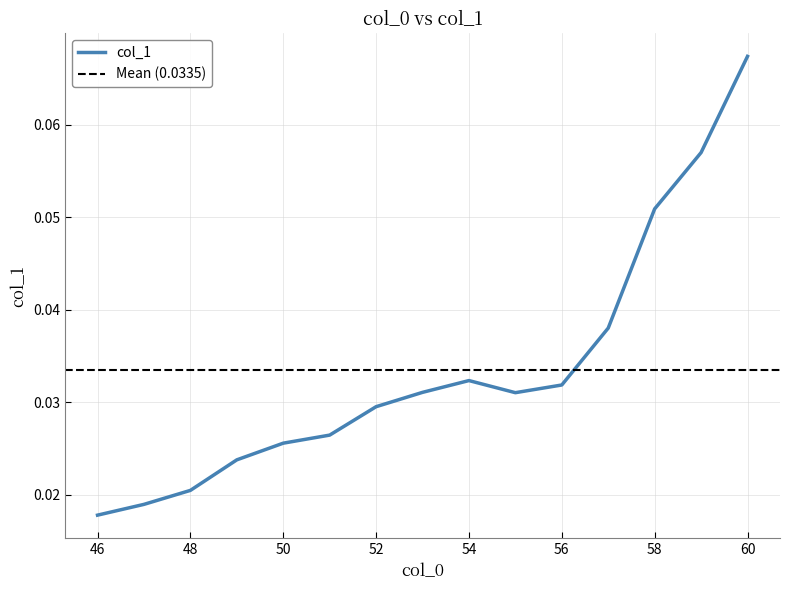

List the labels in order of value, smallest first.

46, 47, 48, 49, 50, 51, 52, 55, 53, 56, 54, 57, 58, 59, 60